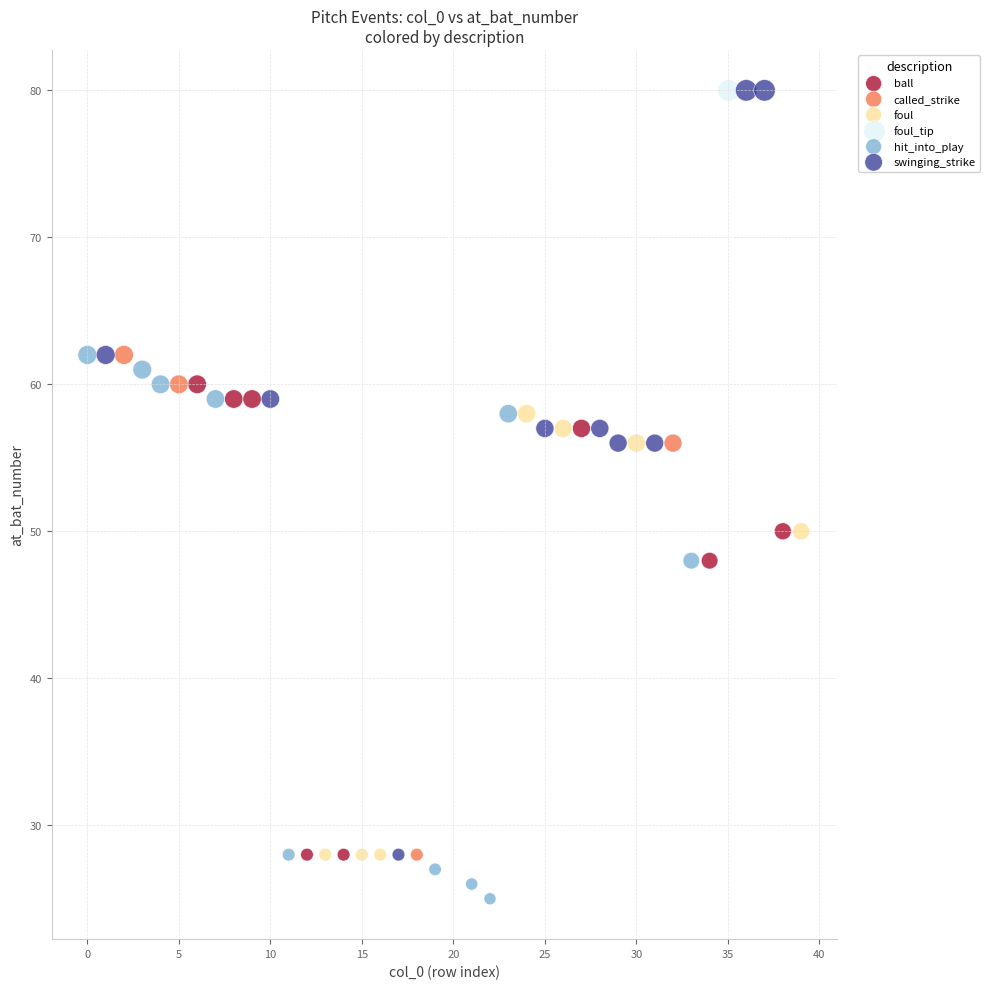

Which series reaches the minimum Y coordinate?

hit_into_play